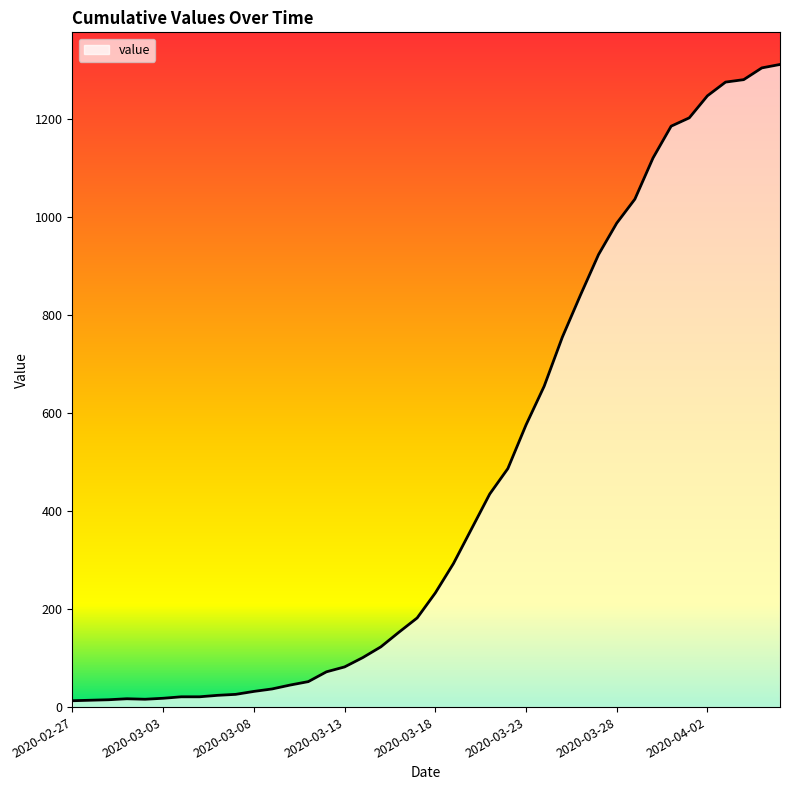

What is the maximum value shown in the chart?

1312